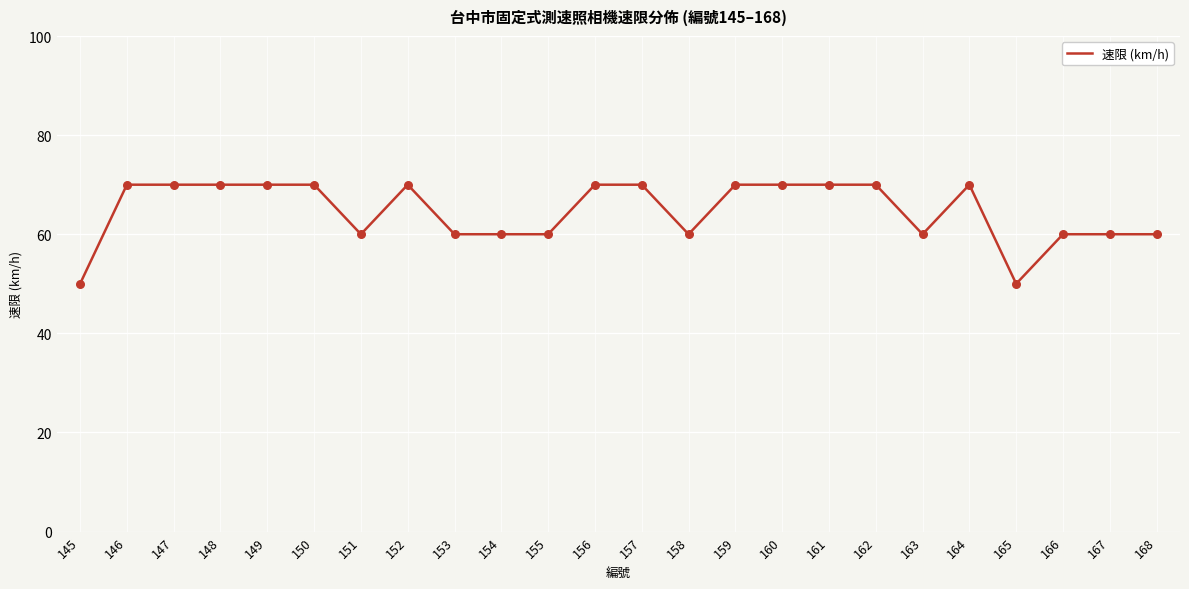

What is the ratio of the value at 155 to the value at 164?

0.9